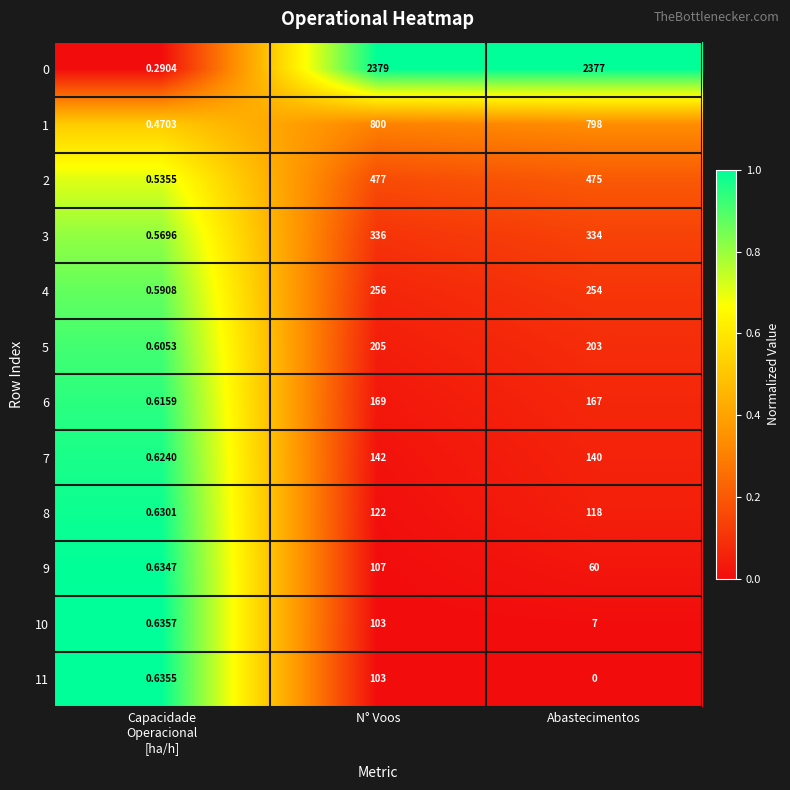

Which category has the lowest value across all series?

Abastecimentos